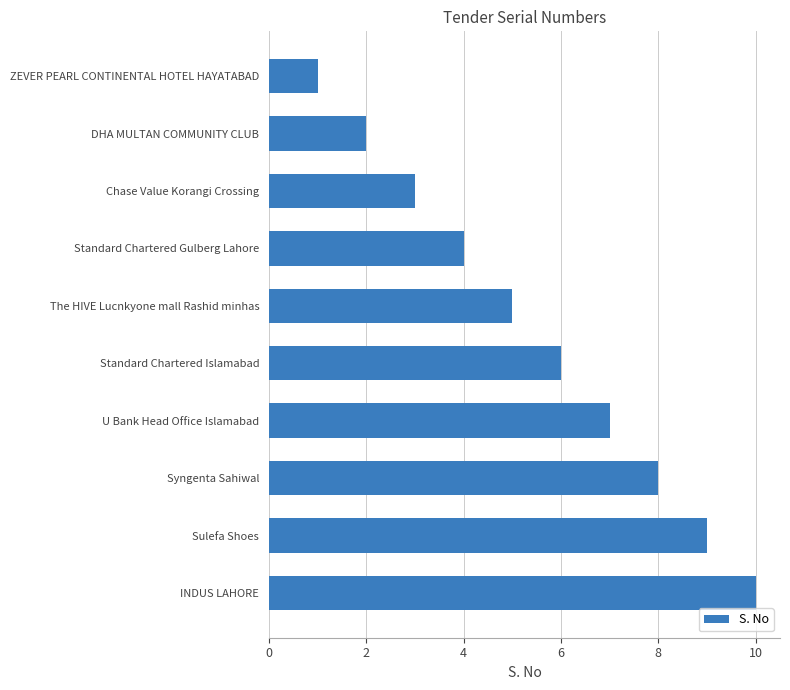

The value at Sulefa Shoes is 6. True or false?

False